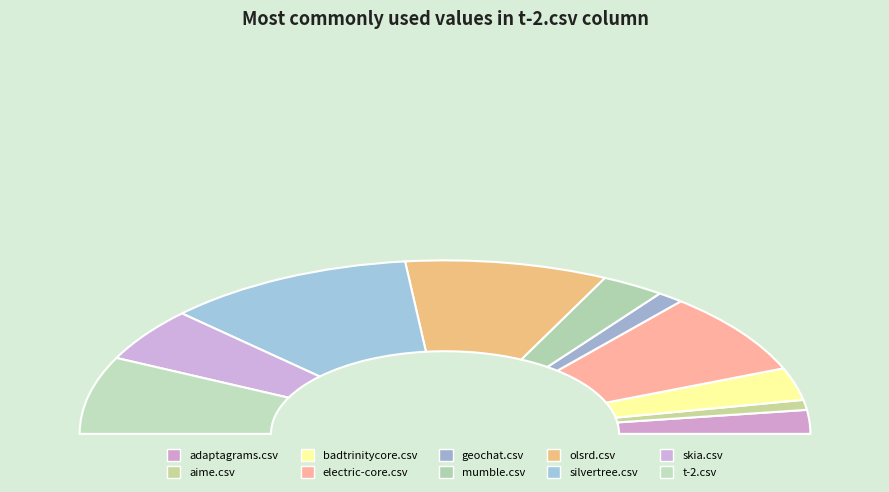

Combined, what portion of the pie is t-2.csv and electric-core.csv?

29.8%